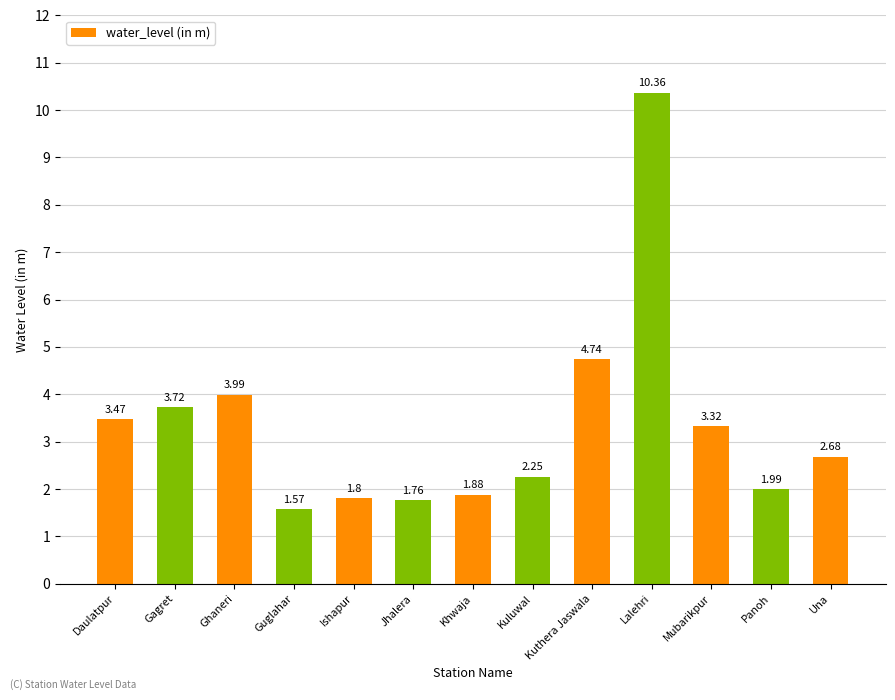

Which category has the highest value across all series?

Lalehri